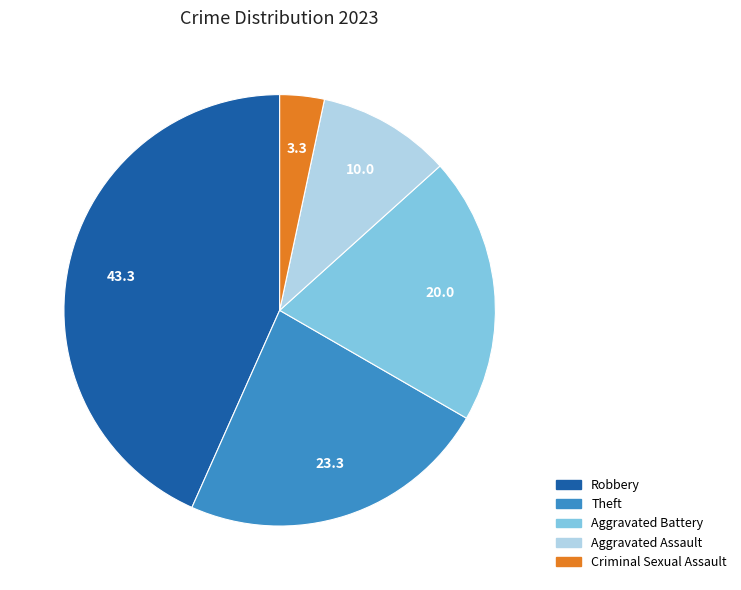

Does any single category account for the majority?

No